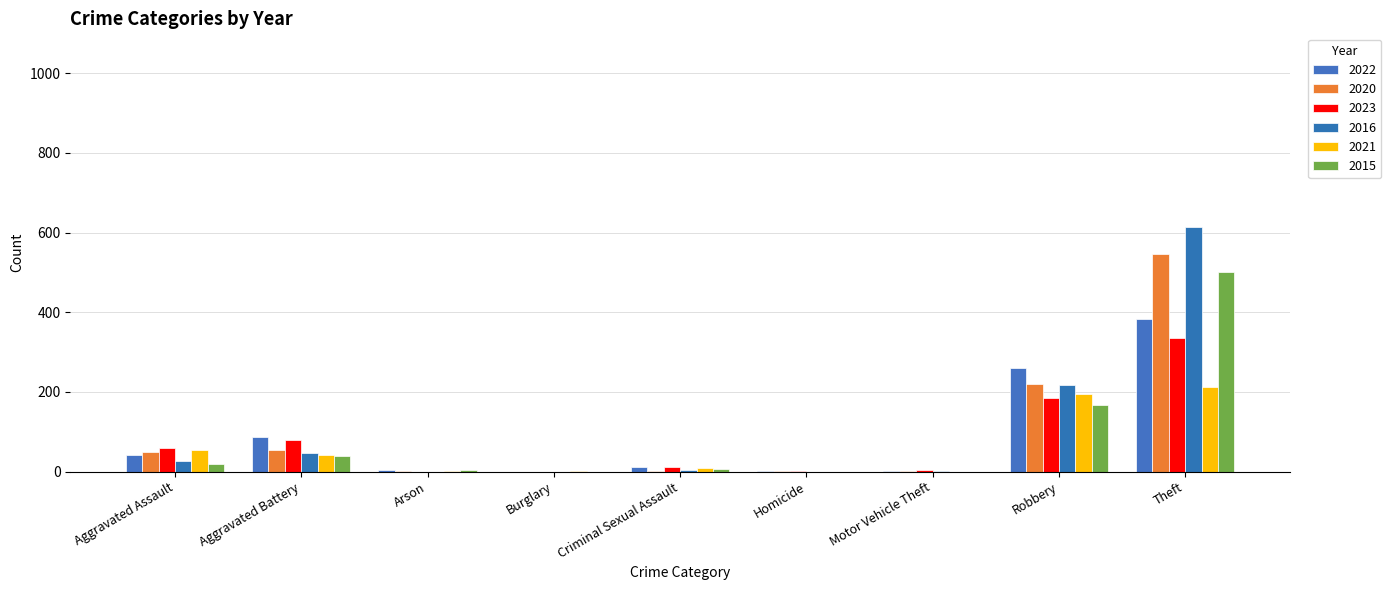

Rank the series by their maximum value, from highest to lowest.

2016, 2020, 2015, 2022, 2023, 2021